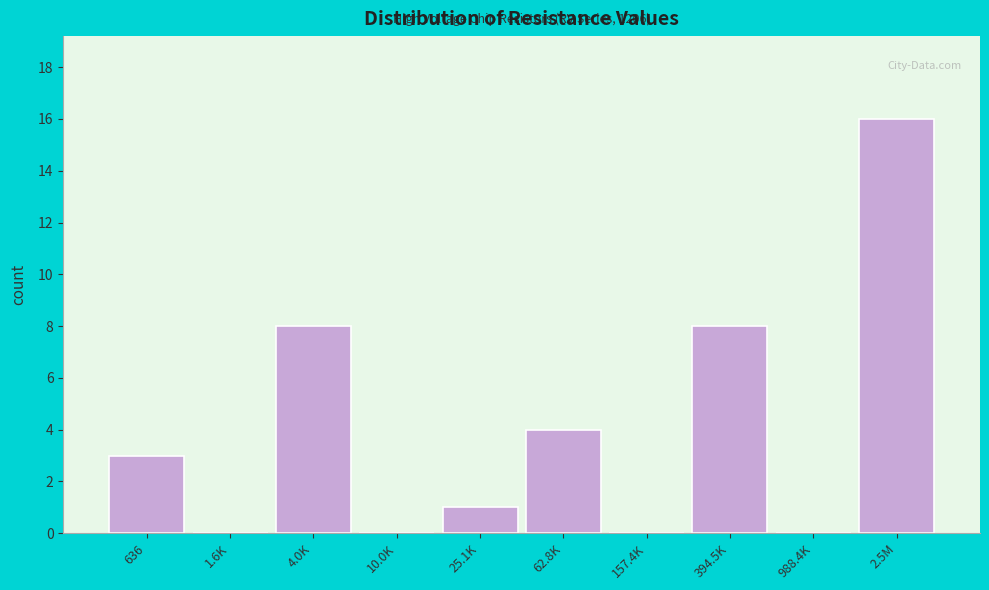

Reading left to right, extract all data points from this chart.

636=3	1.6K=0	4.0K=8	10.0K=0	25.1K=1	62.8K=4	157.4K=0	394.5K=8	988.4K=0	2.5M=16